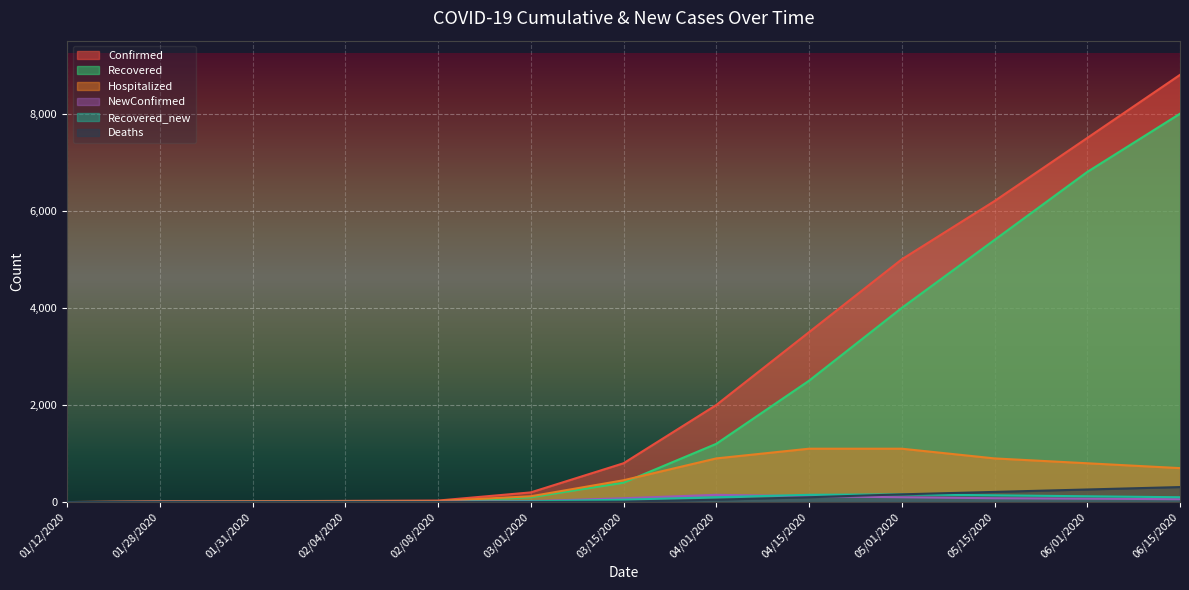

Rank the series at 06/15/2020 from lowest to highest value.

NewConfirmed, Recovered_new, Deaths, Hospitalized, Recovered, Confirmed